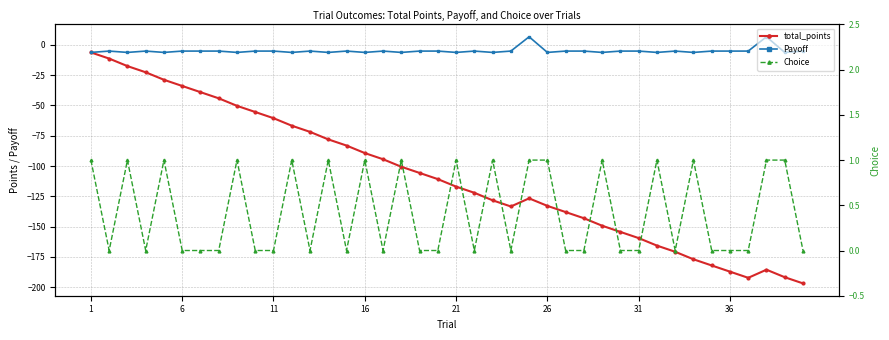

Reading left to right, what are all the values shown in this chart?

total_points: -6.2	-11.3	-17.5	-22.6	-28.8	-33.9	-39.0	-44.1	-50.3	-55.4	-60.5	-66.7	-71.8	-78.0	-83.1	-89.3	-94.4	-100.6	-105.7	-110.8	-117.0	-122.1	-128.3	-133.4	-126.7	-132.9	-138.0	-143.1	-149.3	-154.4	-159.5	-165.7	-170.8	-177.0	-182.1	-187.2	-192.3	-185.6	-191.8	-196.9
Payoff: -6.2	-5.1	-6.2	-5.1	-6.2	-5.1	-5.1	-5.1	-6.2	-5.1	-5.1	-6.2	-5.1	-6.2	-5.1	-6.2	-5.1	-6.2	-5.1	-5.1	-6.2	-5.1	-6.2	-5.1	6.7	-6.2	-5.1	-5.1	-6.2	-5.1	-5.1	-6.2	-5.1	-6.2	-5.1	-5.1	-5.1	6.7	-6.2	-5.1
Choice: 1.0	0.0	1.0	0.0	1.0	0.0	0.0	0.0	1.0	0.0	0.0	1.0	0.0	1.0	0.0	1.0	0.0	1.0	0.0	0.0	1.0	0.0	1.0	0.0	1.0	1.0	0.0	0.0	1.0	0.0	0.0	1.0	0.0	1.0	0.0	0.0	0.0	1.0	1.0	0.0